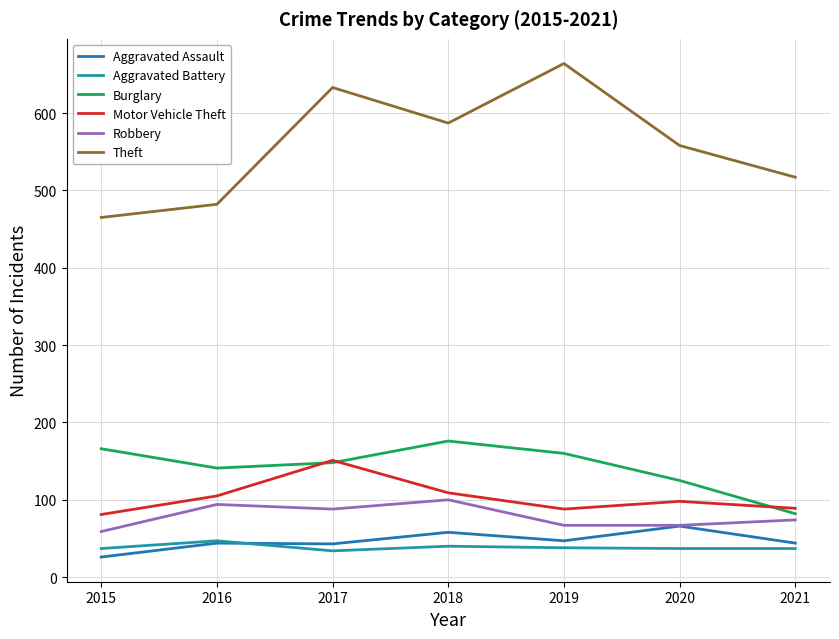

Is this an area chart (filled region under the line)?

No